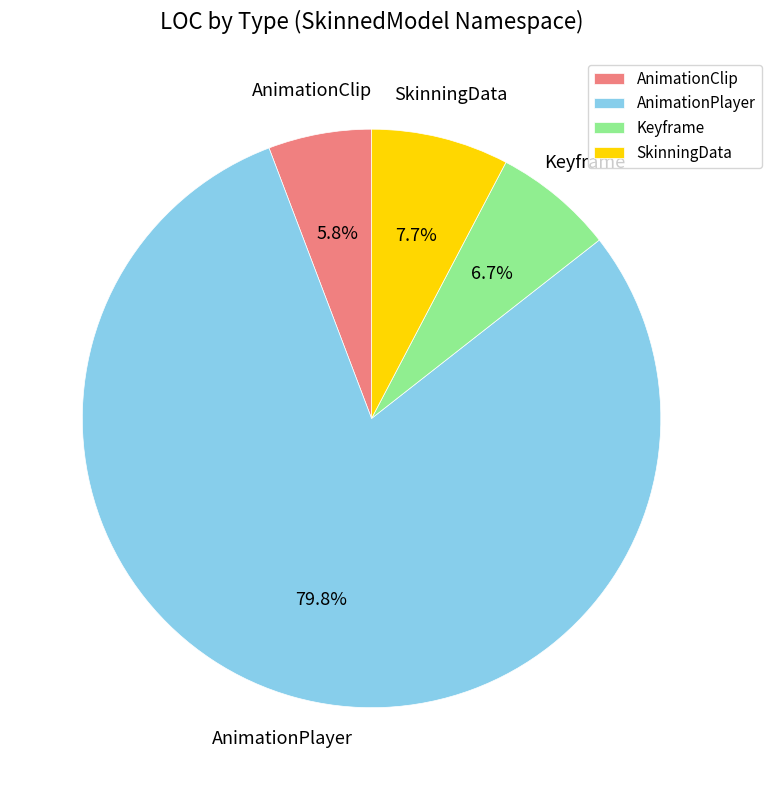

To the nearest percent, what is the difference between the largest and smallest slice percentages?

74%